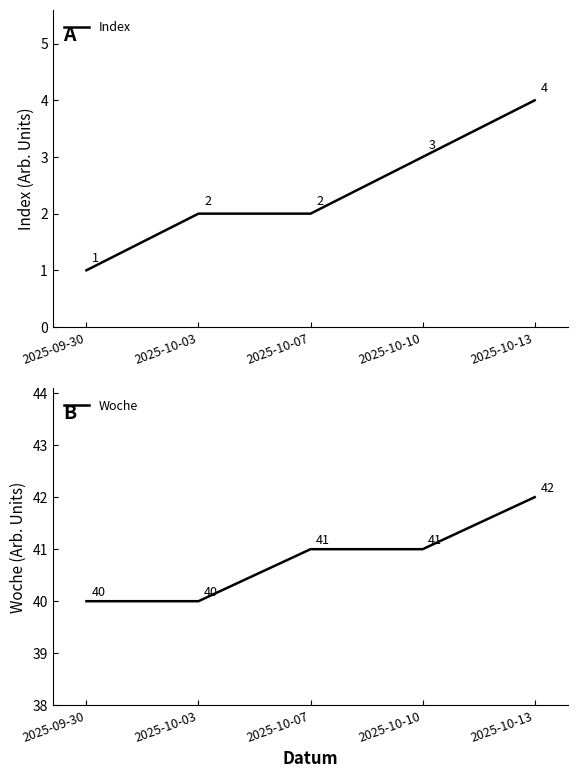

At which label does Index reach its minimum?

2025-09-30